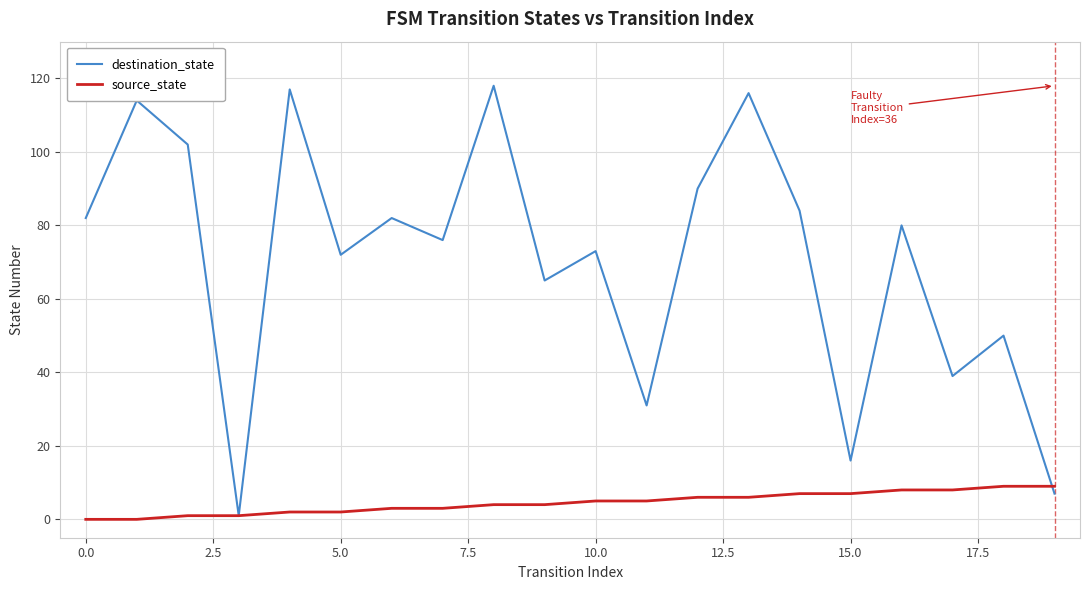

List the series in order of their overall mean, lowest first.

source_state, destination_state